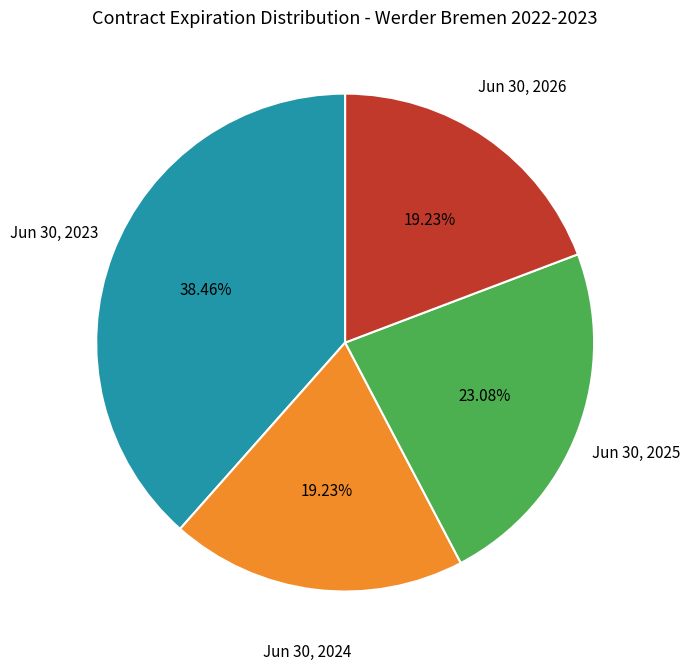

To the nearest percent, what is the combined percentage of Jun 30, 2025 and Jun 30, 2024?

42%